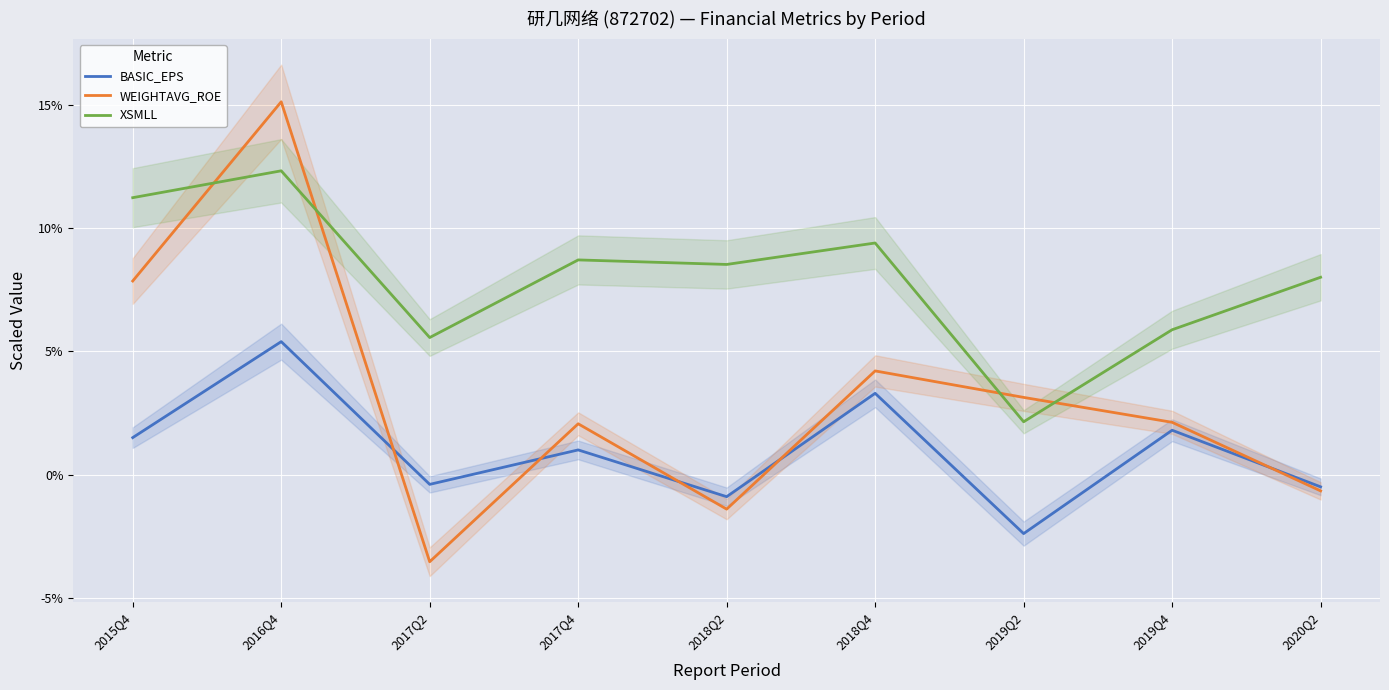

What is the total value across all series at 2017Q2?

1.6